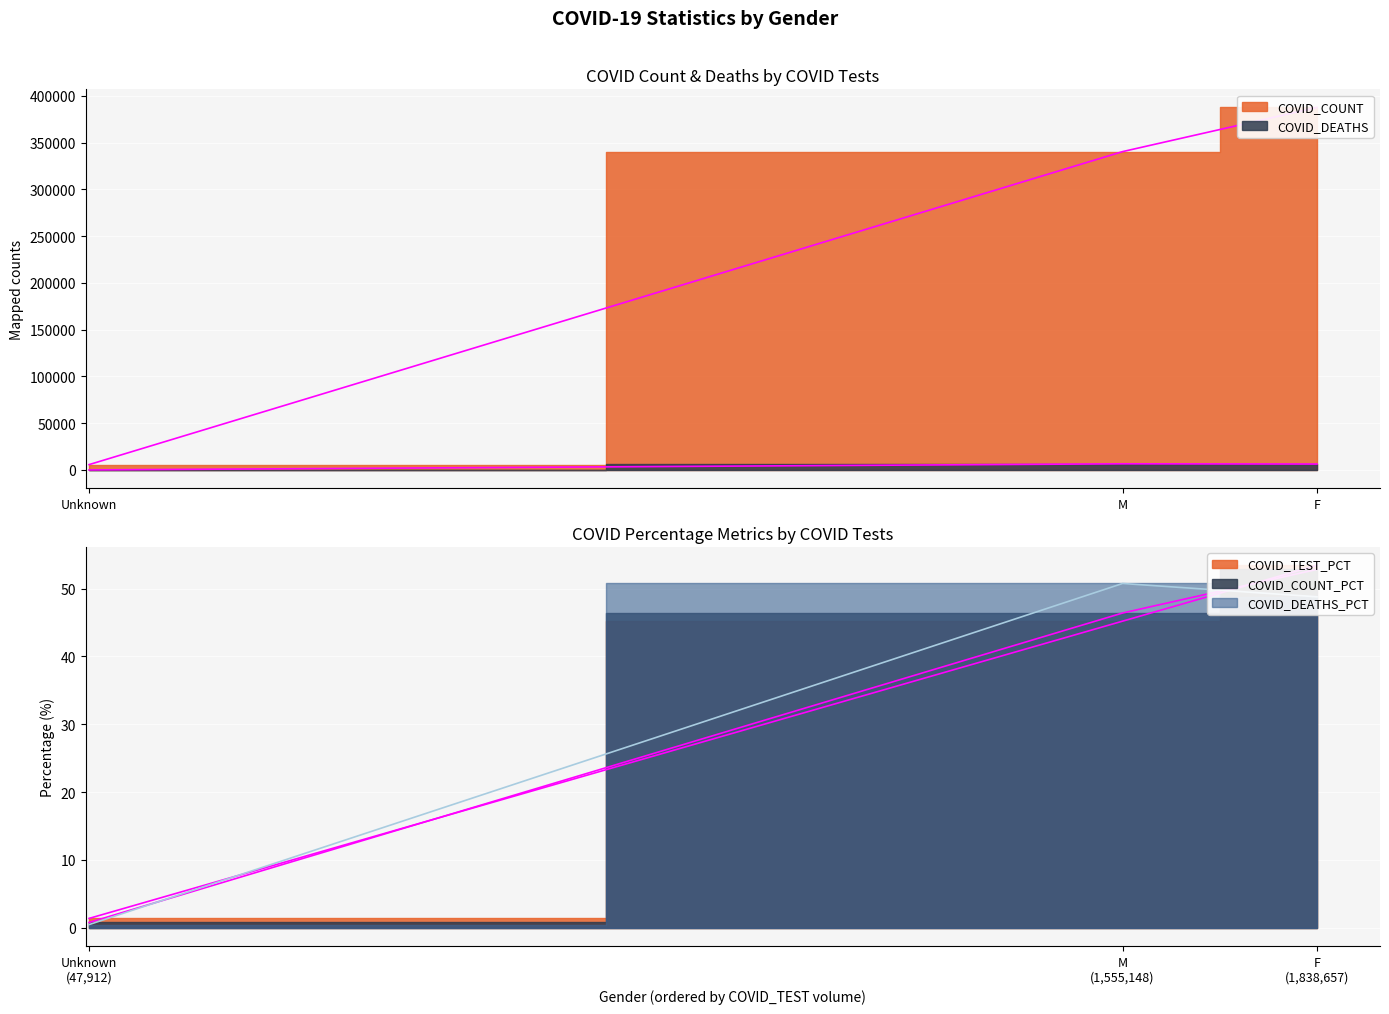

How many categories are shown in the chart?

3